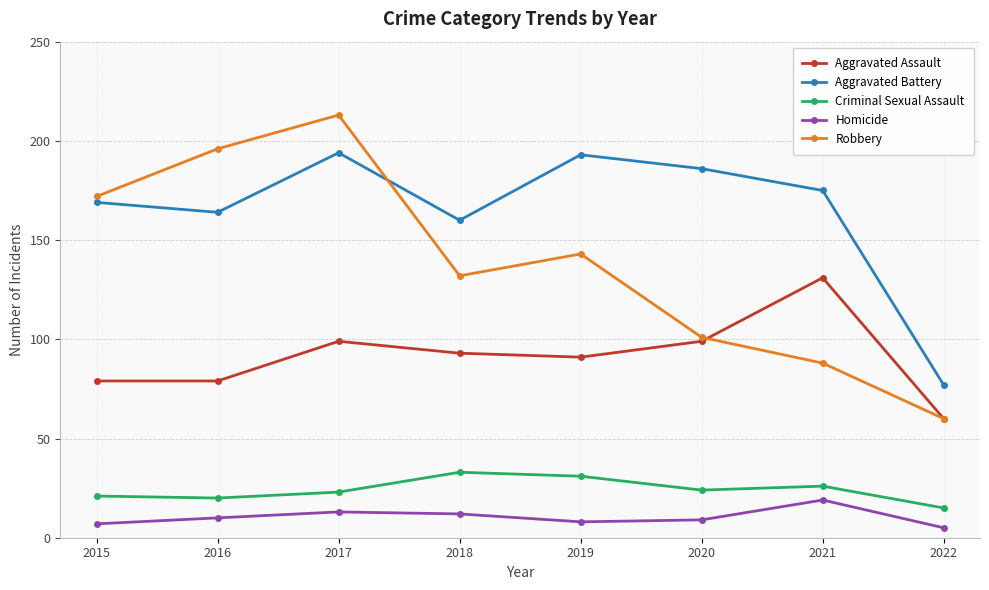

What is the sum of the Robbery values at 2019 and 2018?

275